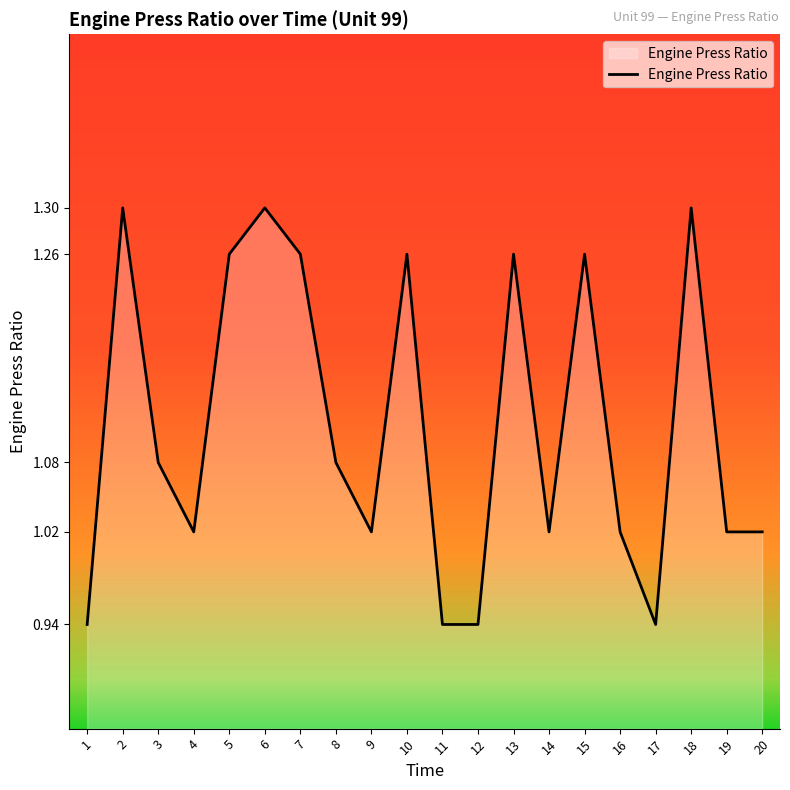

List the labels in order of value, smallest first.

1, 11, 12, 17, 4, 9, 14, 16, 19, 20, 3, 8, 5, 7, 10, 13, 15, 2, 6, 18